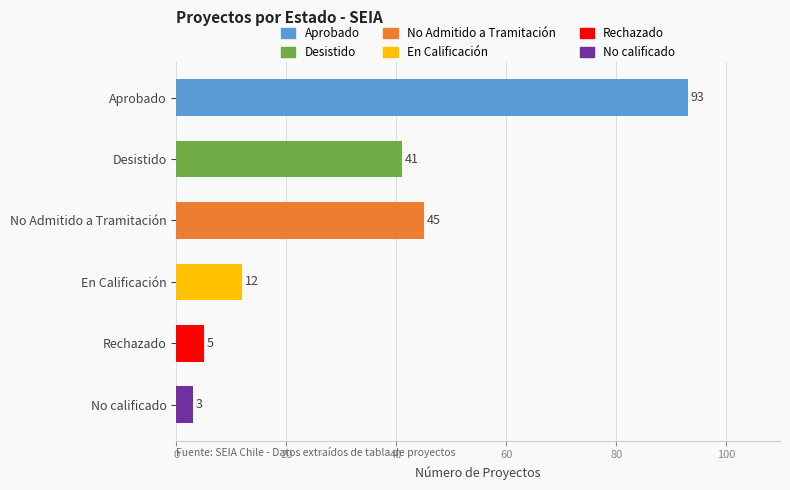

Reading top to bottom, extract all data points from this chart.

93	41	45	12	5	3